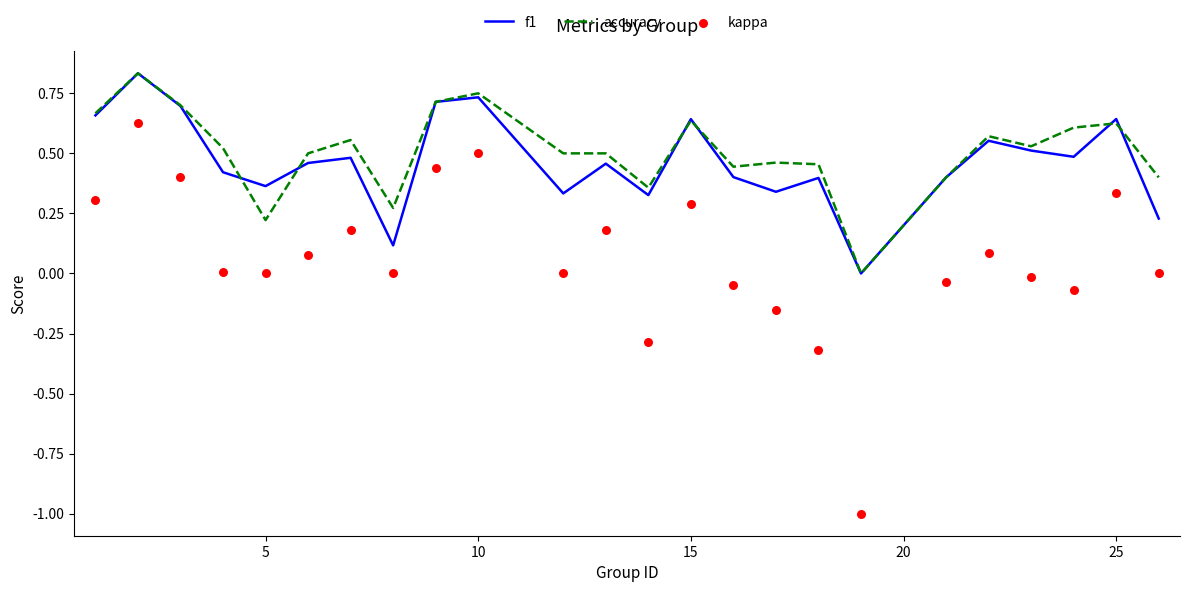

Which series contains the highest Y value?

f1